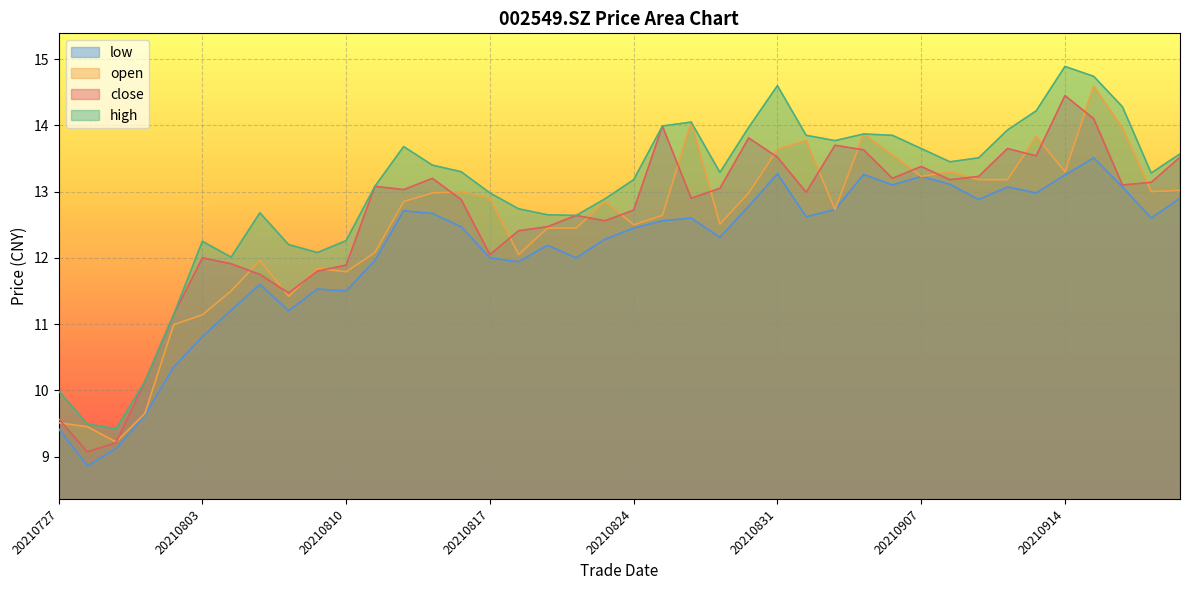

True or false: open has more than 2 points higher than both neighbors.

True